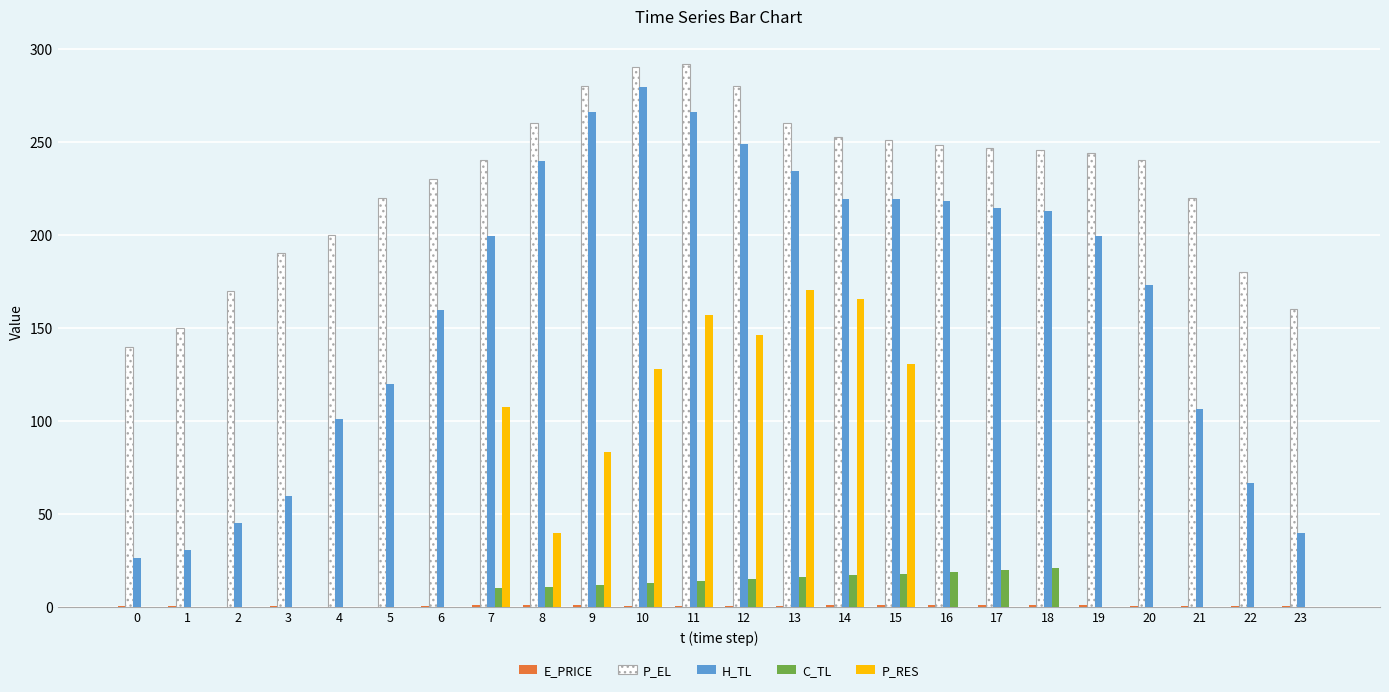

Read the H_TL value at 7.

199.5